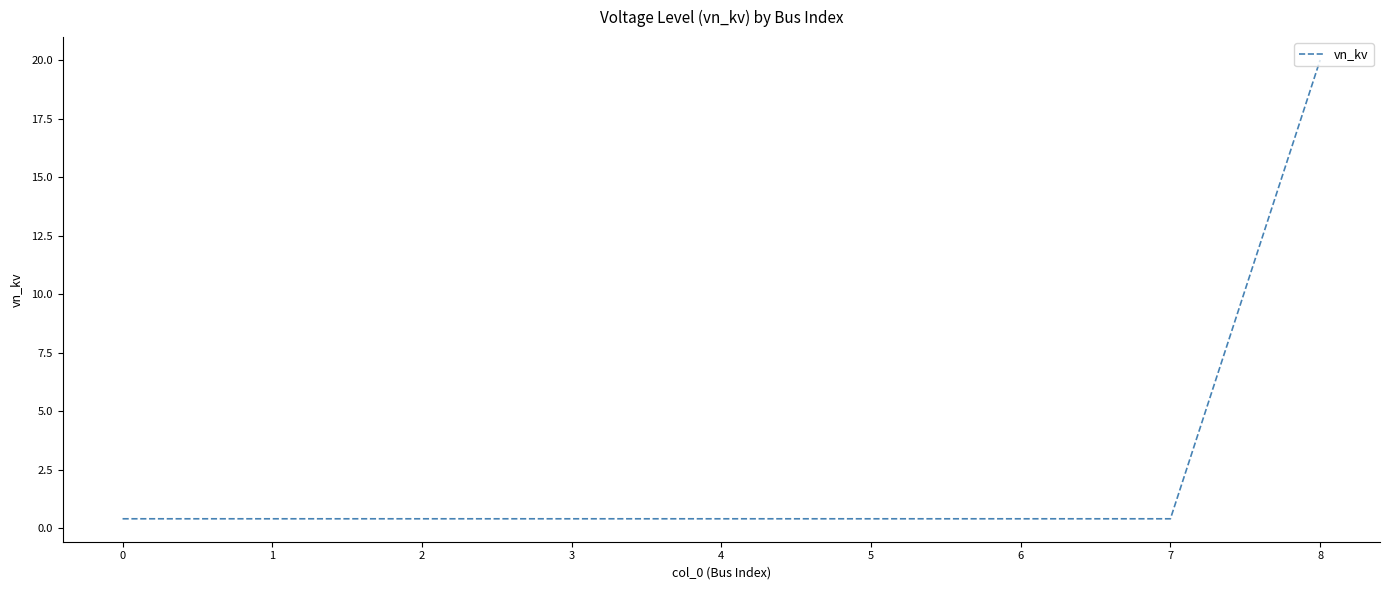

Which category has the highest value across all series?

8